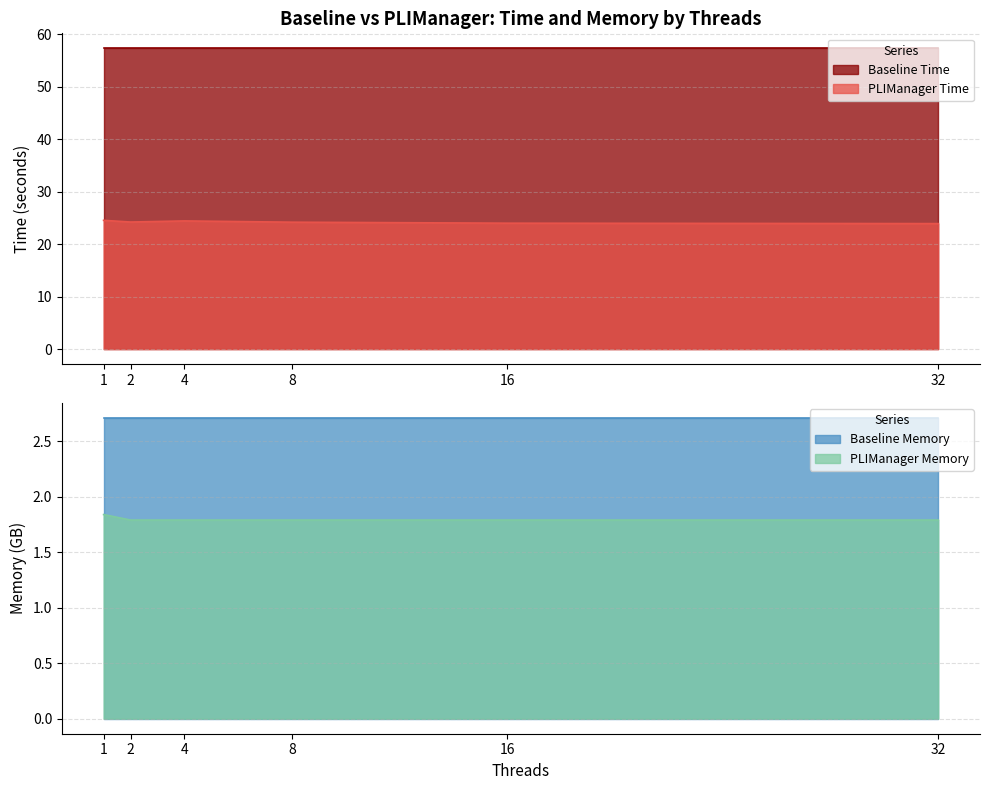

True or false: PLIManager Time and PLIManager Memory cross at least once.

False